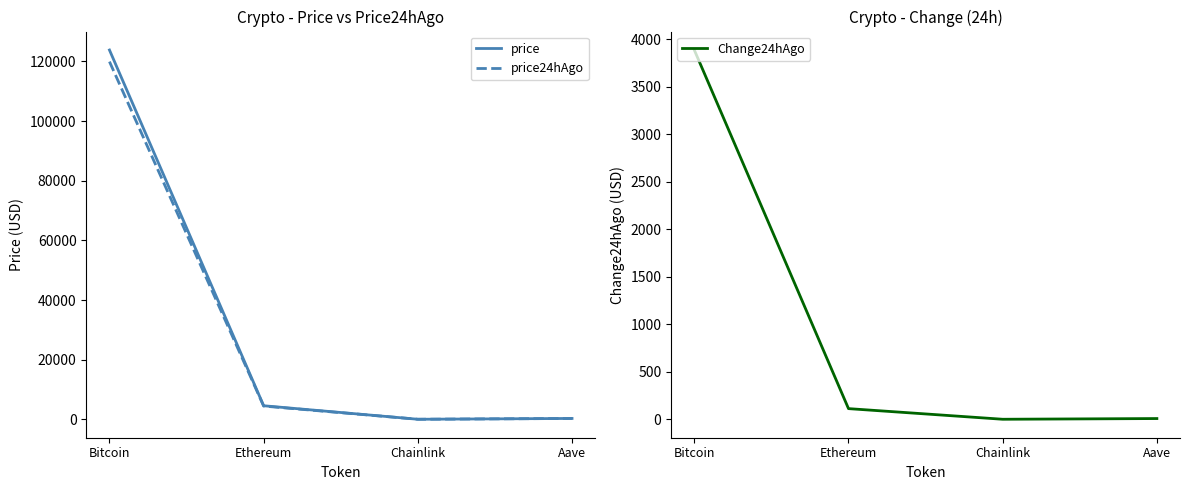

What is the difference between the maximum and second lowest values in the price24hAgo series?

119638.4